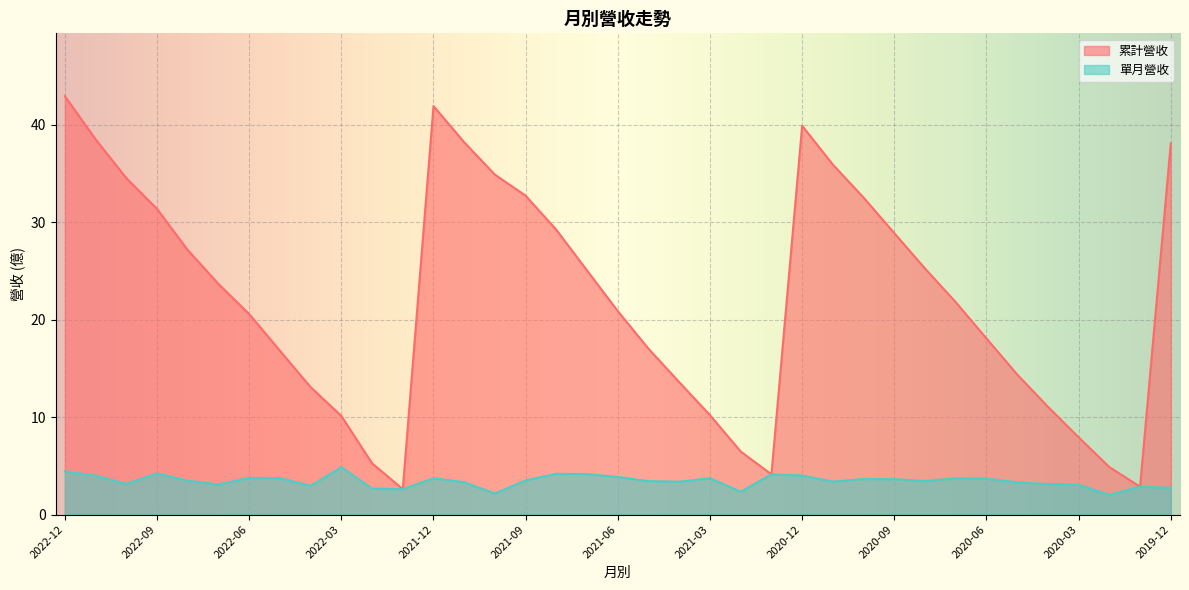

In 單月營收, how many points are higher than both neighbors (excluding endpoints)?

10